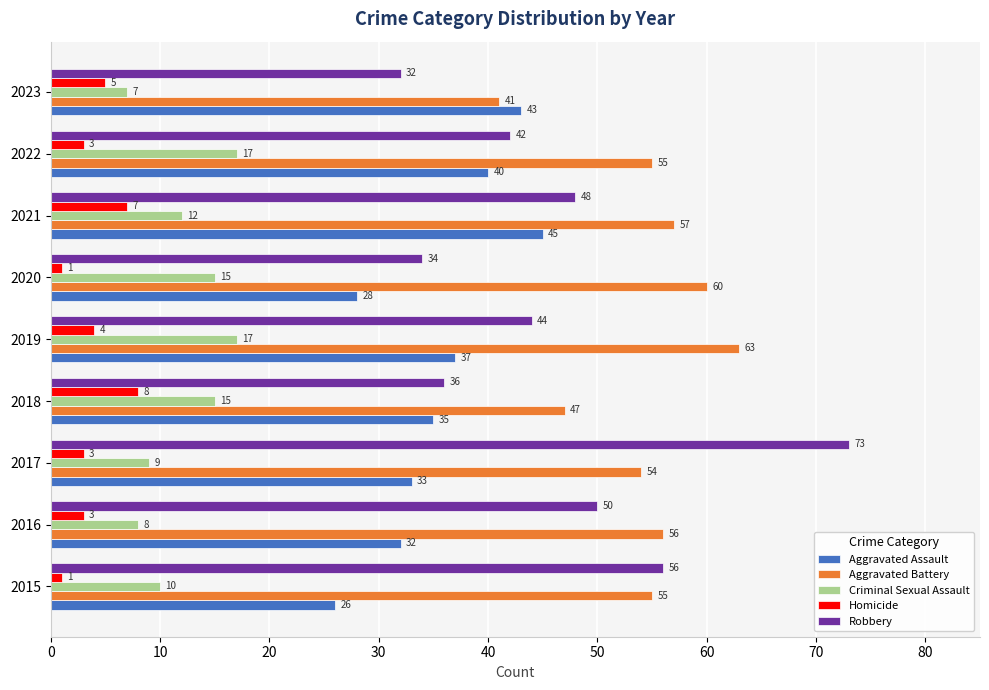

What are all the series names shown in the legend?

Aggravated Assault, Aggravated Battery, Criminal Sexual Assault, Homicide, Robbery